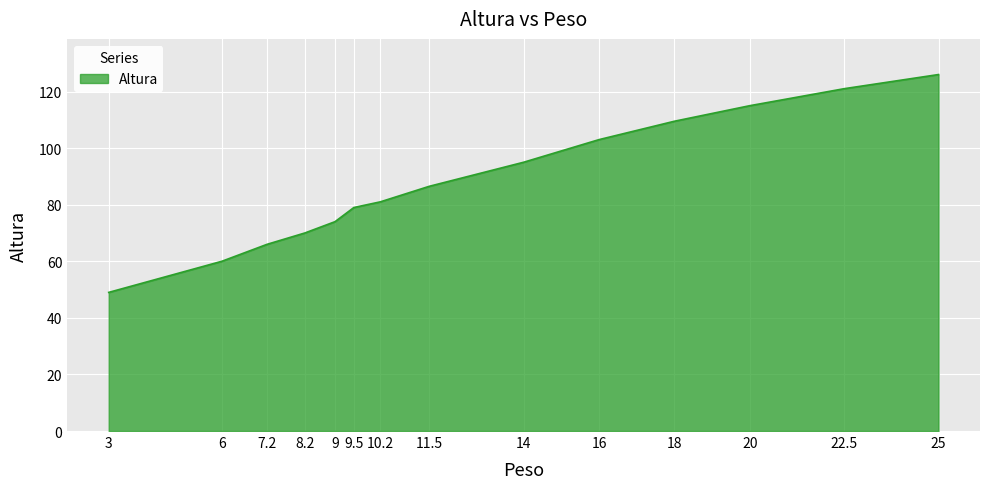

The value at 22.5 is 41.4. True or false?

False